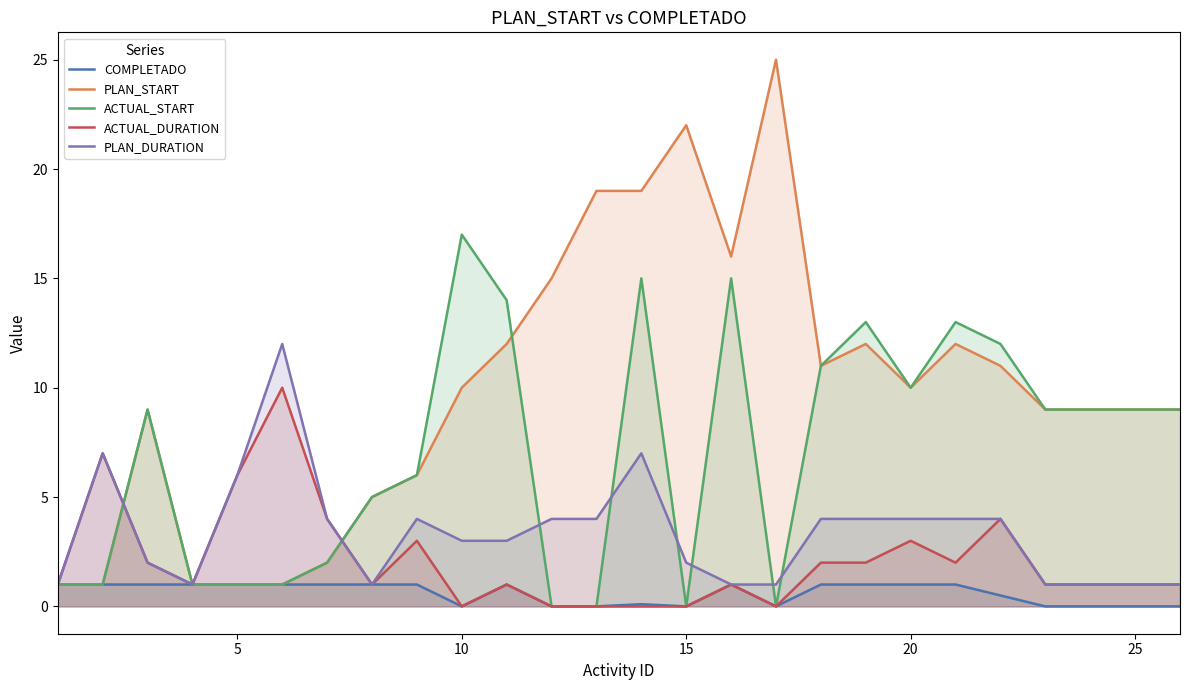

How many data points in ACTUAL_START are above 9?

9